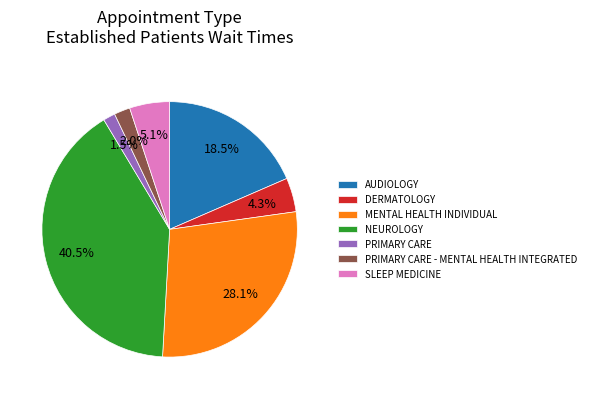

Approximately how many times larger is the value at PRIMARY CARE - MENTAL HEALTH INTEGRATED compared to PRIMARY CARE?

1.3